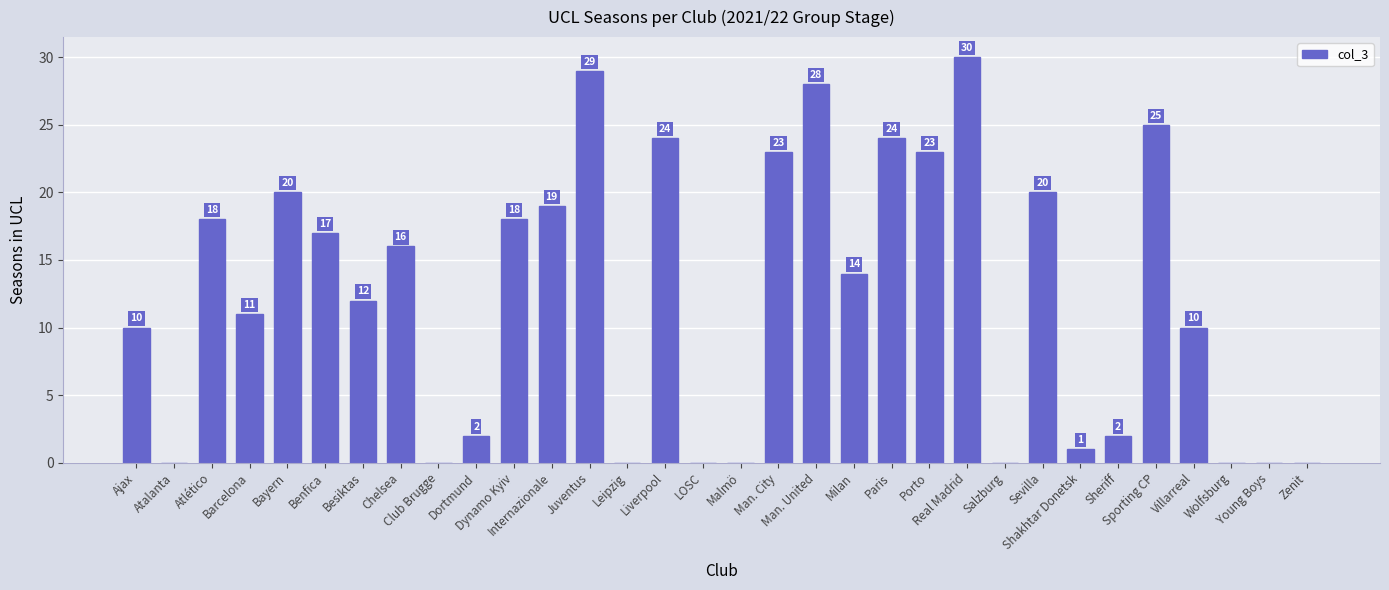

What is the greatest value displayed?

30